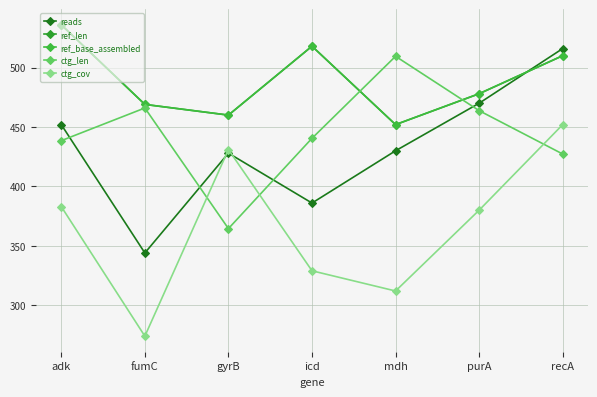

What is the label of the 3rd point from the left?

gyrB